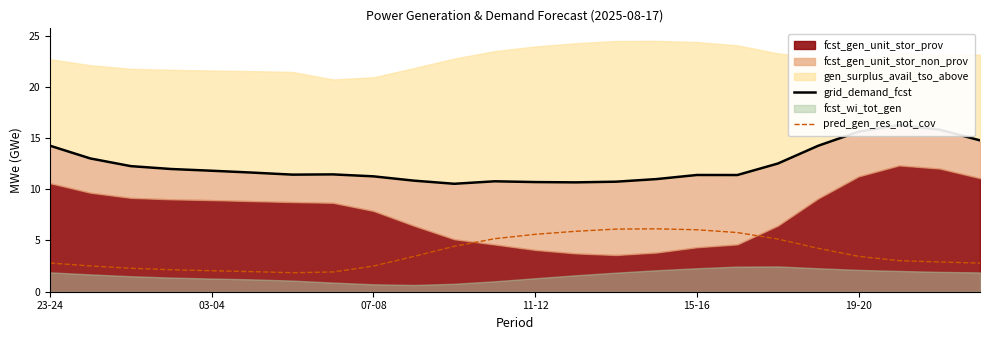

What is the lowest value of the pred_gen_res_not_cov series?

1.9